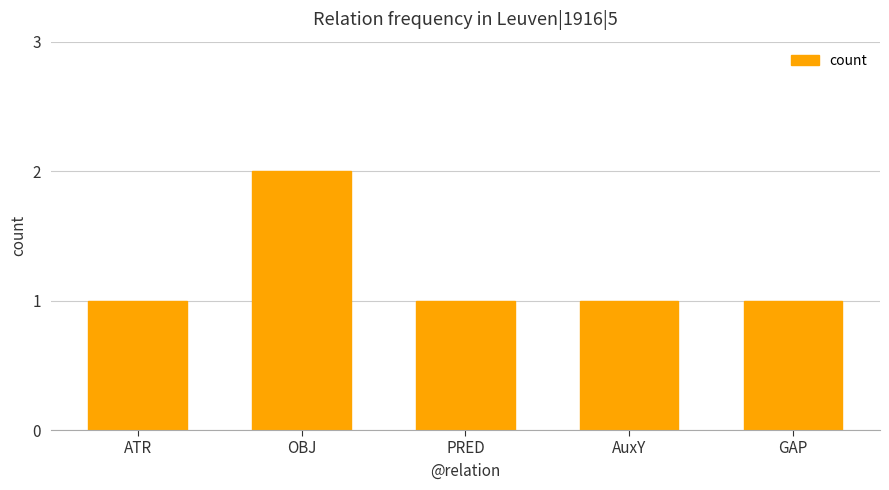

What is the smallest value displayed?

1